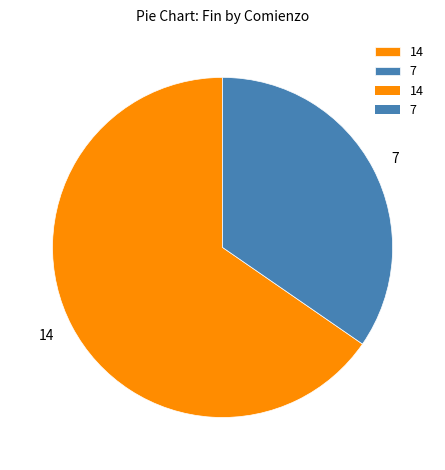

How many segments does this pie chart have?

2